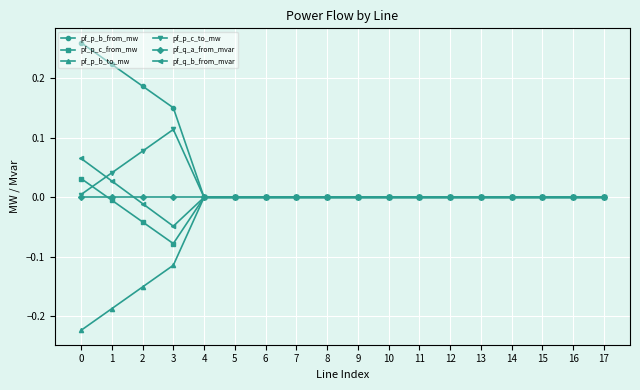

Which category has the lowest value in the pf_p_c_from_mw series?

3